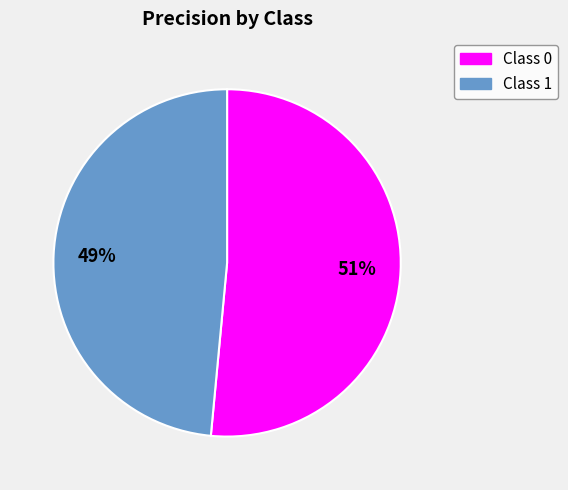

Does any single category account for the majority?

Yes